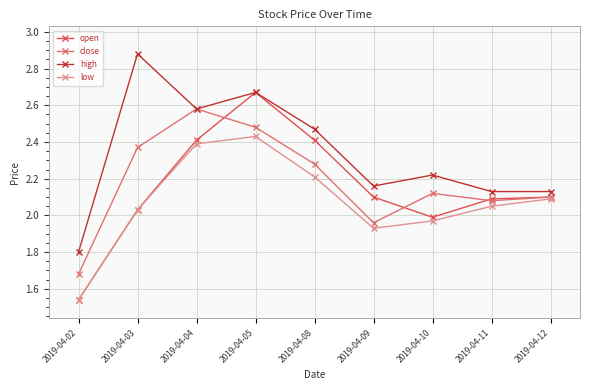

What are all the series names shown in the legend?

open, close, high, low